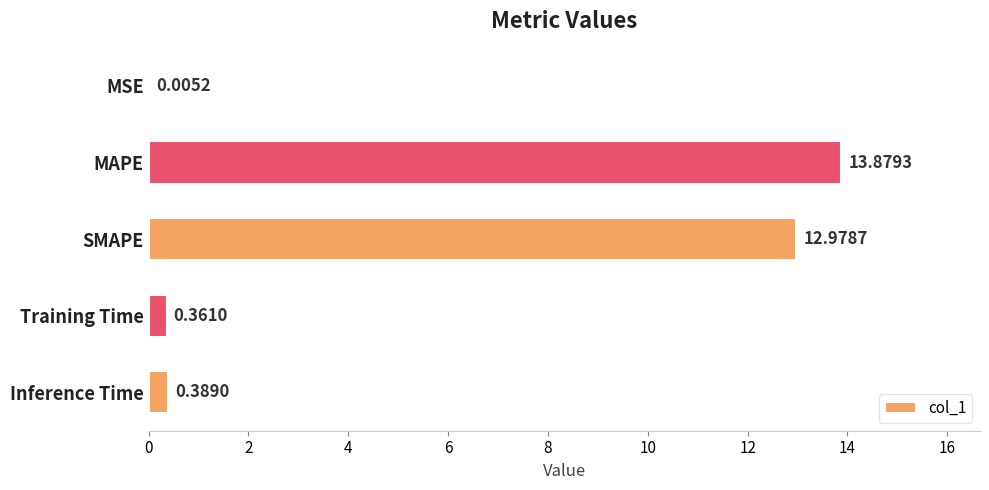

What is the sum of the values at SMAPE and Inference Time?

13.4